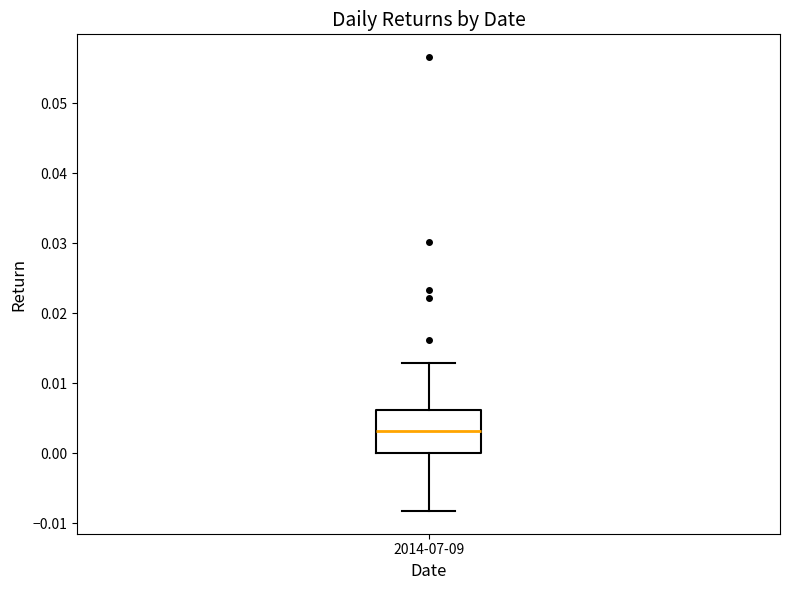

Transcribe this box plot: give where the median line is, the range the box spans, and where the two whiskers end, as read against the y-axis. The values are not printed on the chart, so give them approximately, as read against the axis.

median 0.003, box 0.000 to 0.006, whiskers -0.008 to 0.013